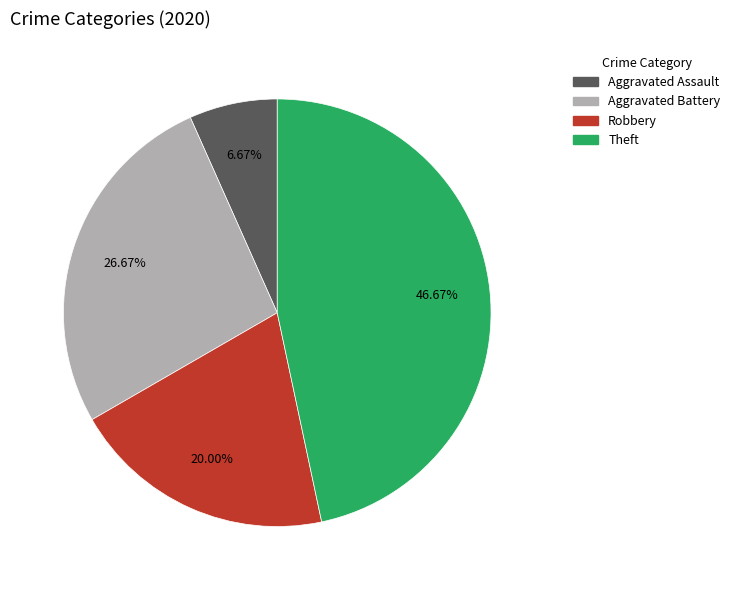

Does Robbery represent more than half of the total?

No